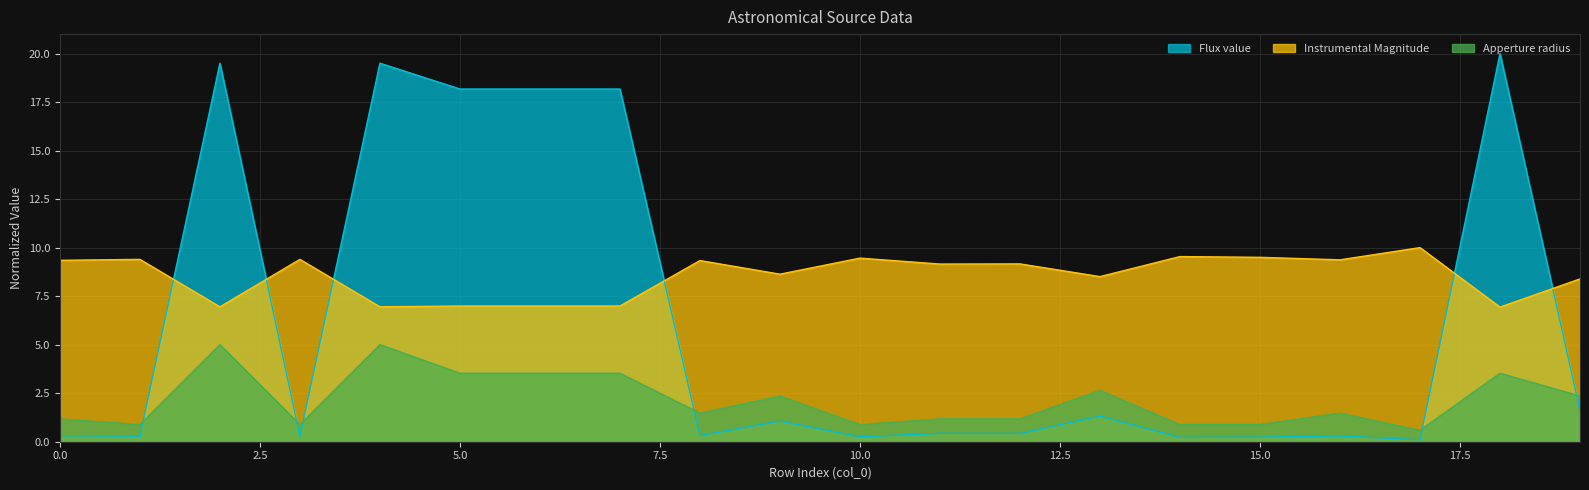

True or false: Apperture radius and Instrumental Magnitude cross at least once.

False